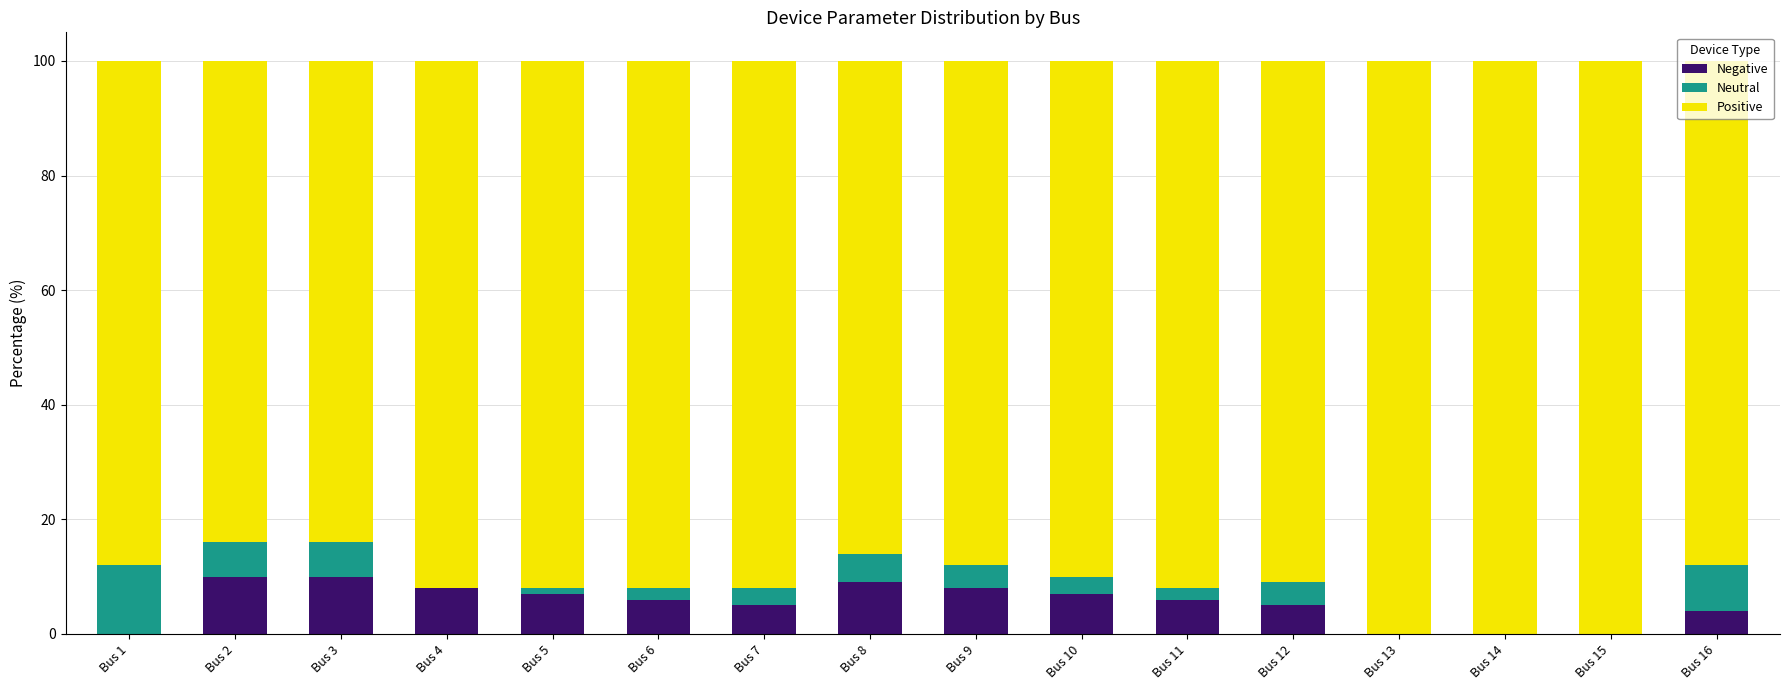

Which series changed the most between Bus 12 and Bus 15?

Positive